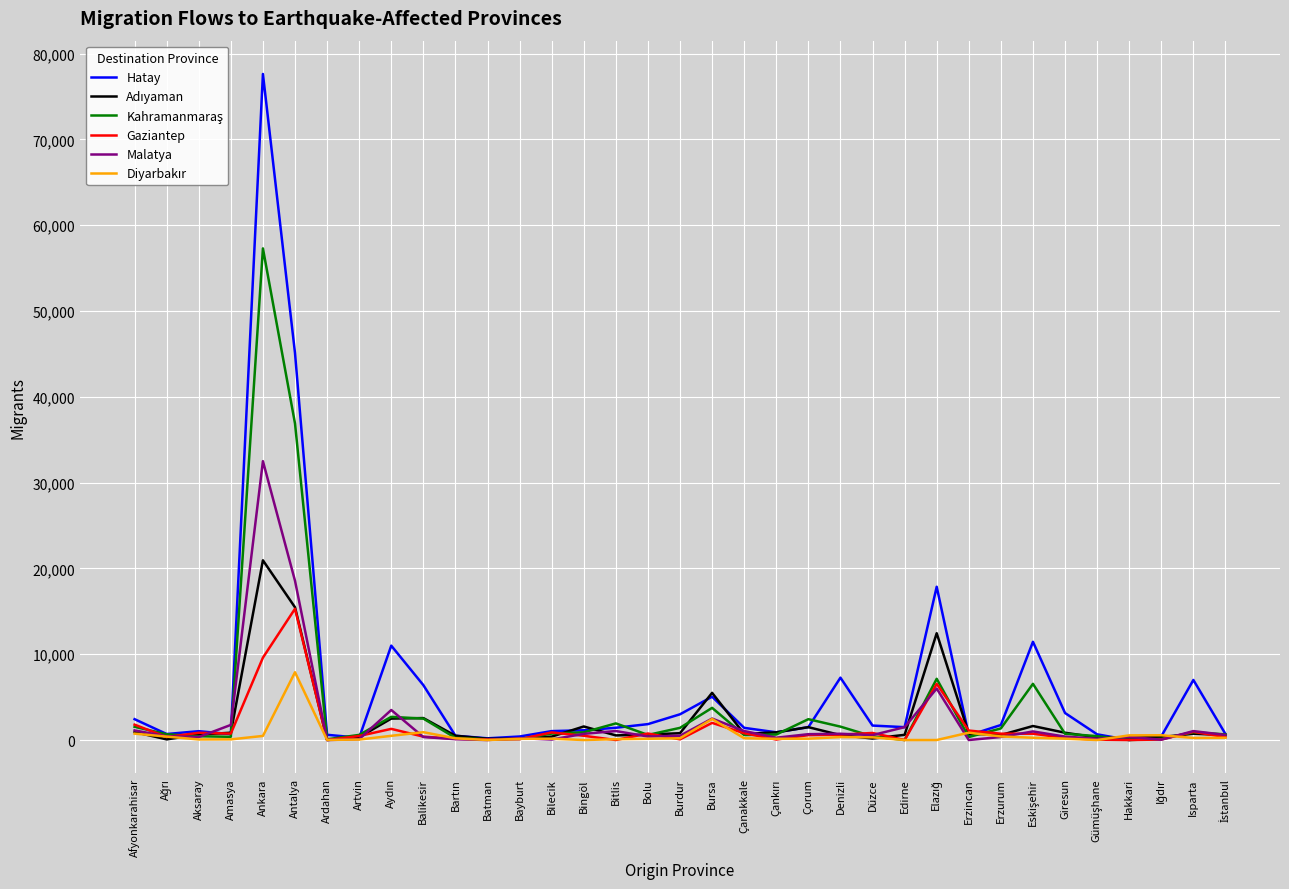

The value of Gaziantep at Bitlis is 0. True or false?

True